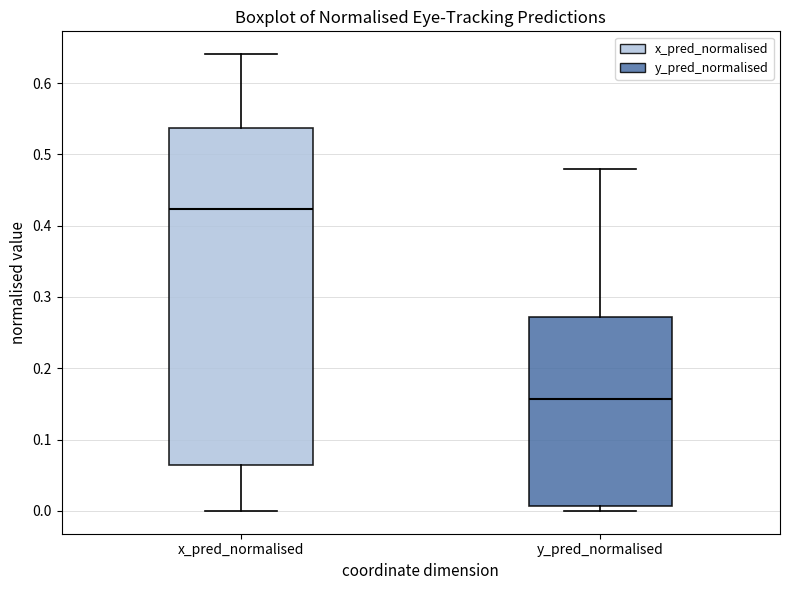

Reading left to right, read every box against the y-axis: the position of its median line, the range the box covers, and the ends of its whiskers. The values are not printed on the chart, so give them approximately, as read against the axis.

x_pred_normalised: median 0.42, box 0.06 to 0.54, whiskers 0.00 to 0.64
y_pred_normalised: median 0.16, box 0.01 to 0.27, whiskers 0.00 to 0.48